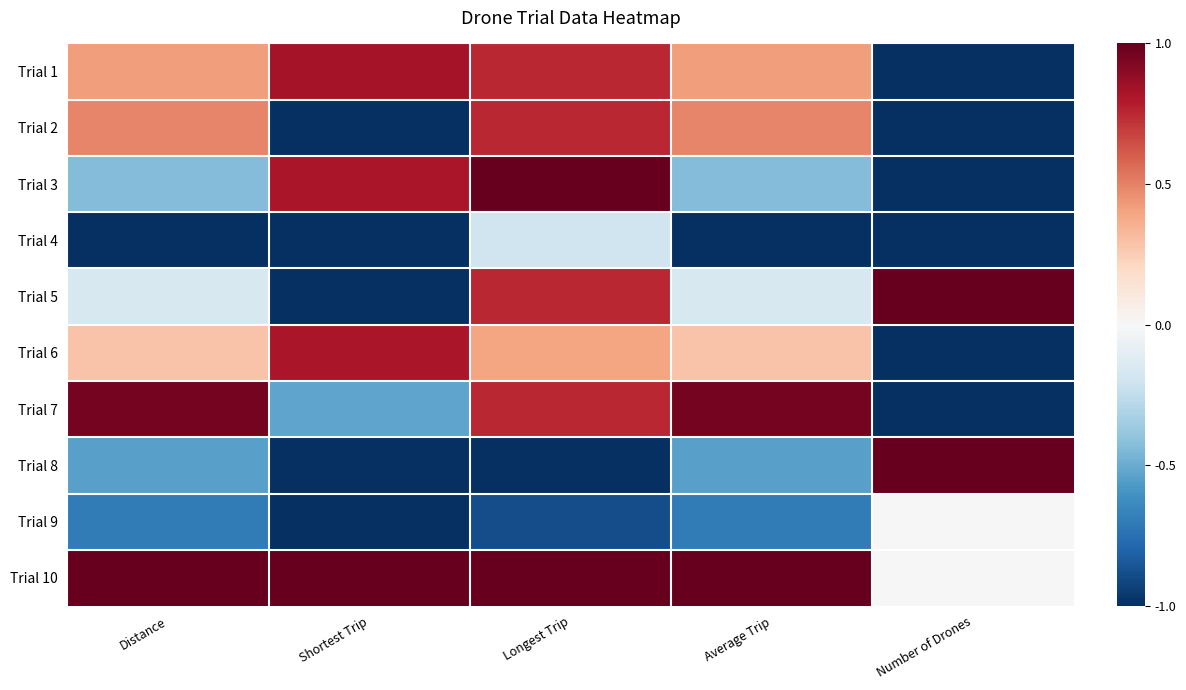

What is the greatest value displayed?

1.0